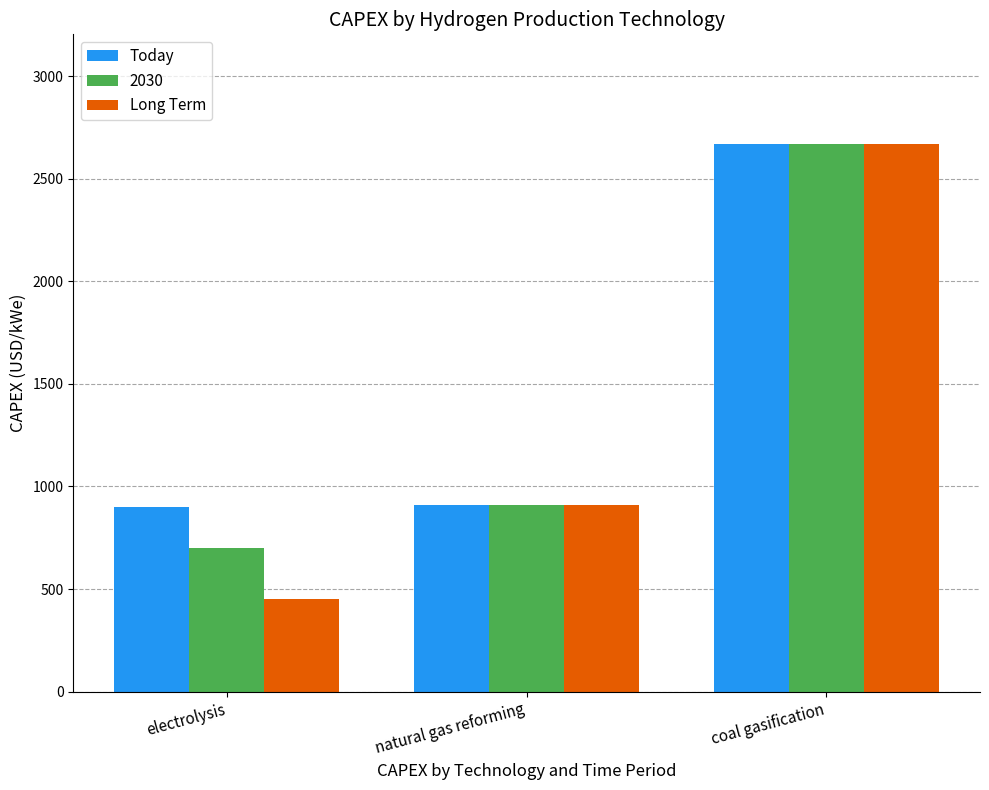

How many values in the Today series are below 910?

1